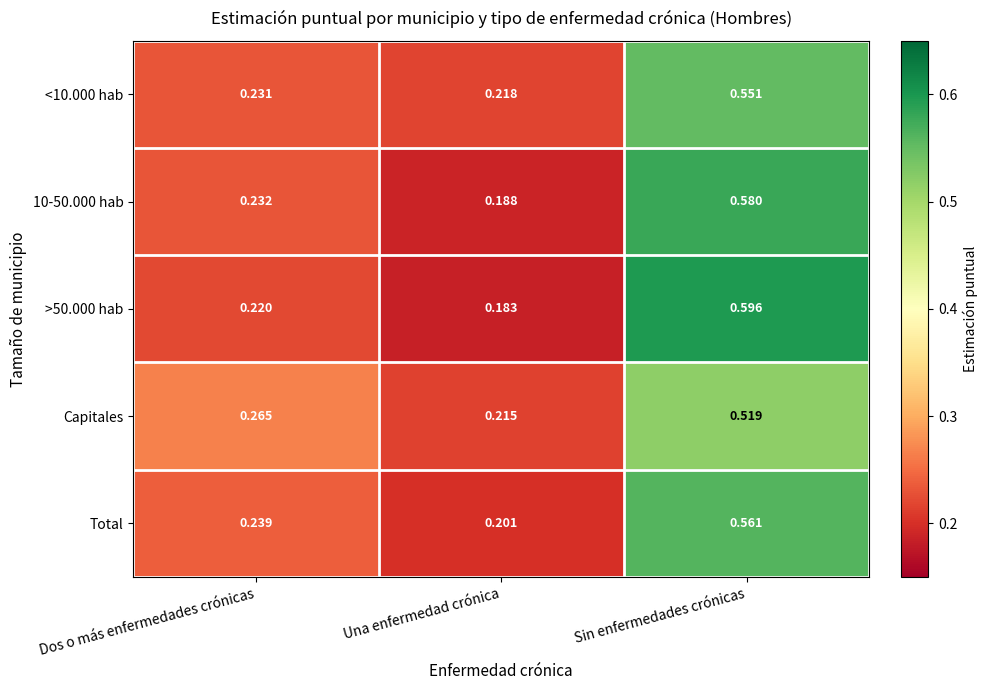

What is the difference between the highest and lowest values at Sin enfermedades crónicas?

0.1